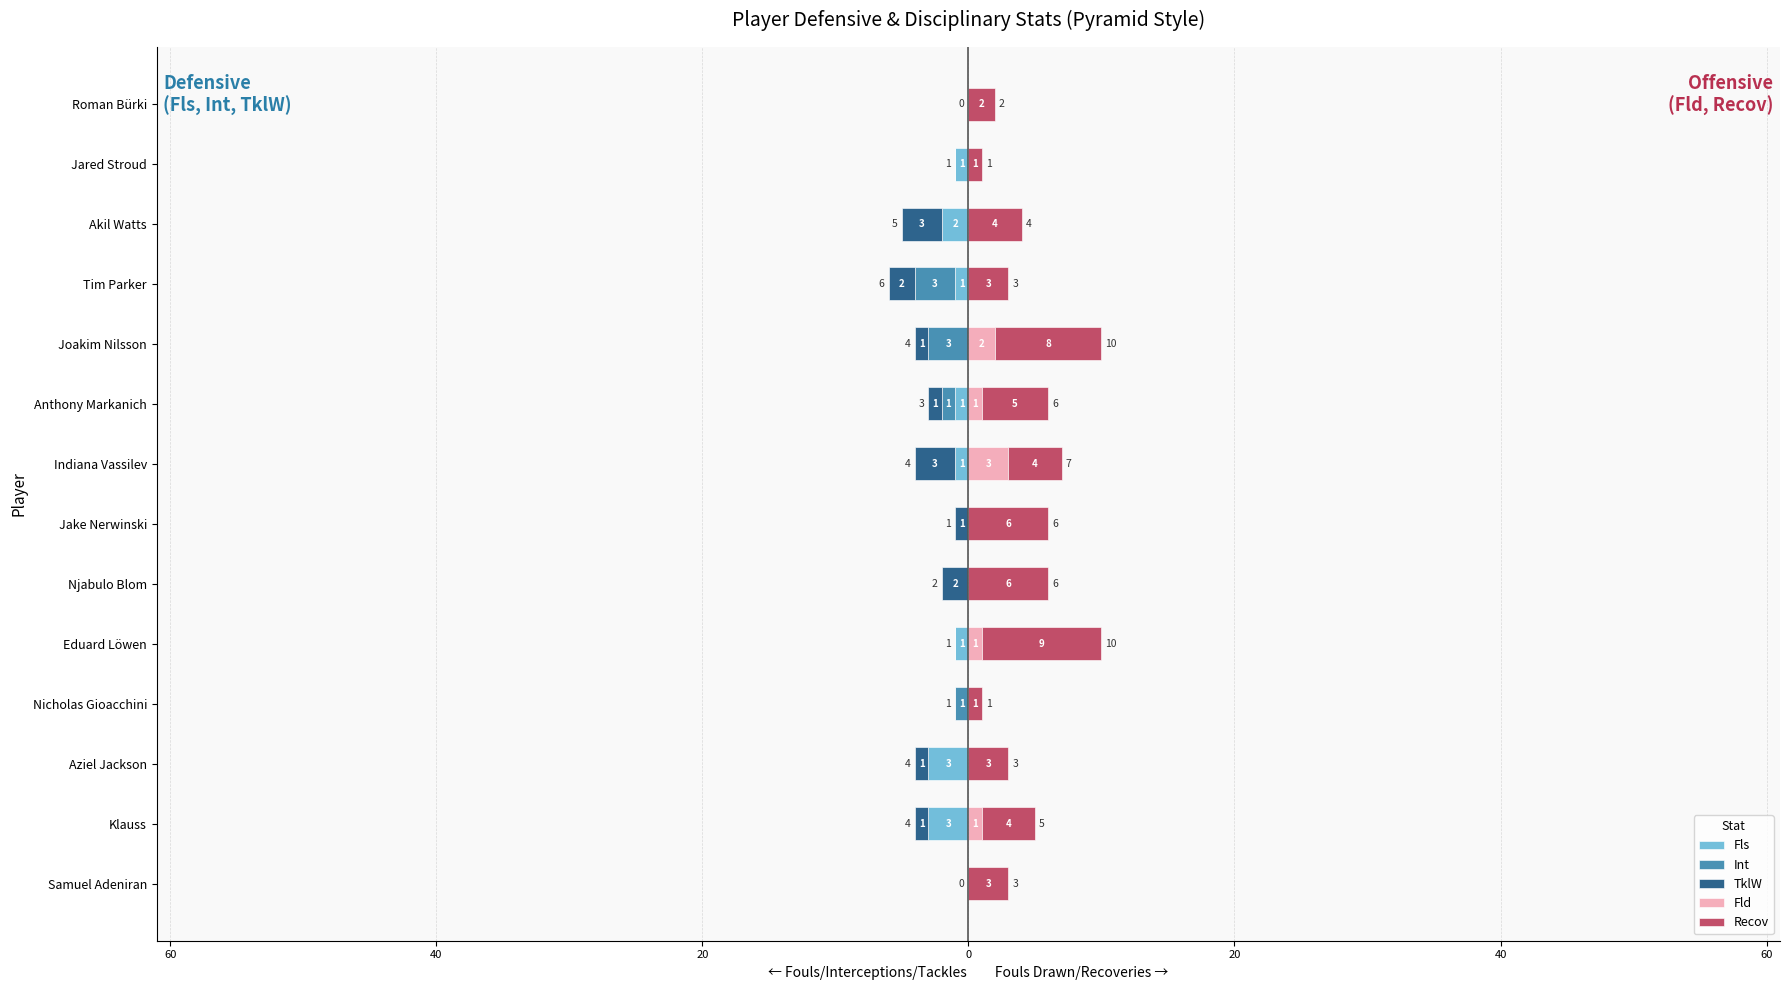

Reading left to right, extract all data points from this chart.

Fls: 0	-3	-3	0	-1	0	0	-1	-1	0	-1	-2	-1	0
Int: 0	0	0	-1	0	0	0	0	-1	-3	-3	0	0	0
TklW: 0	-1	-1	0	0	-2	-1	-3	-1	-1	-2	-3	0	0
Fld: 0	1	0	0	1	0	0	3	1	2	0	0	0	0
Recov: 3	4	3	1	9	6	6	4	5	8	3	4	1	2